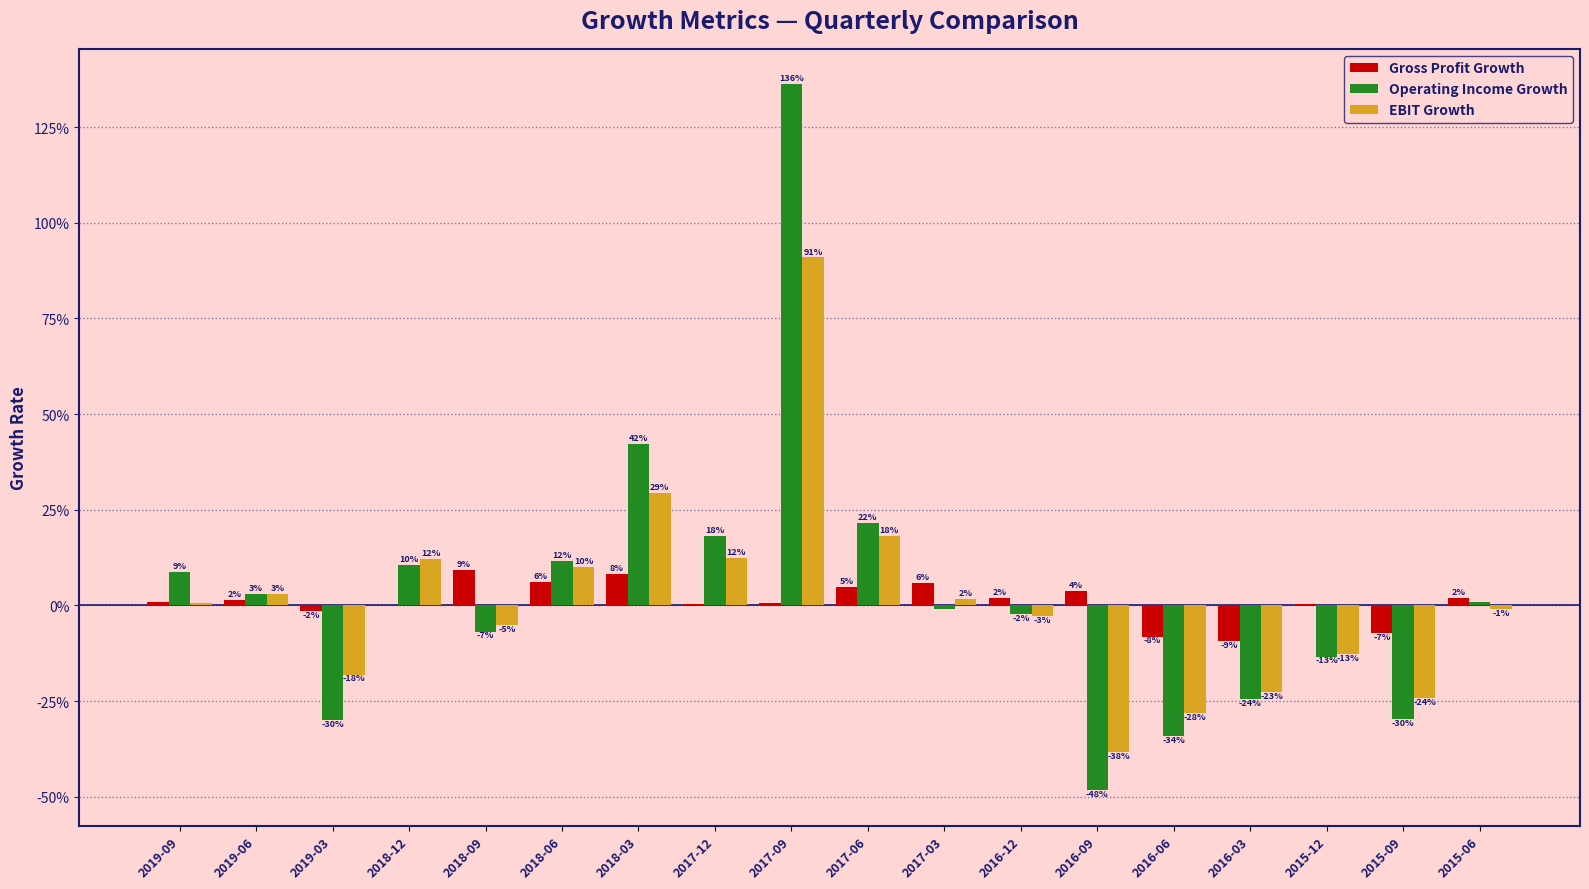

What is the sum of all Operating Income Growth values?

0.6